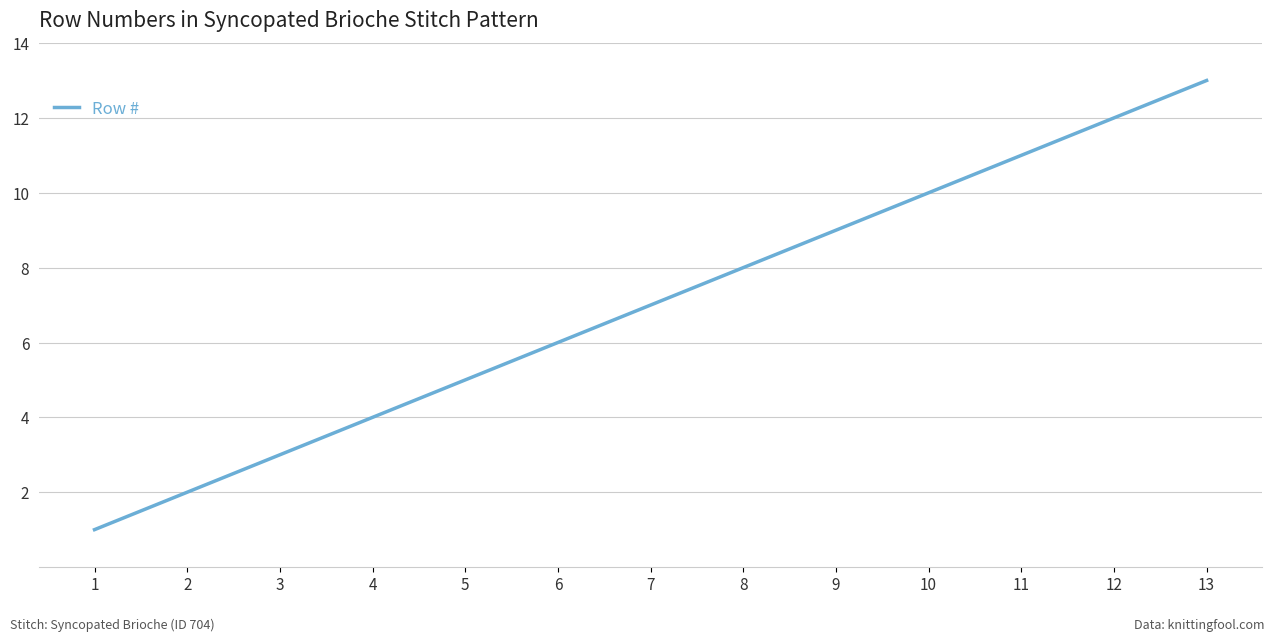

What is the smallest value displayed?

1